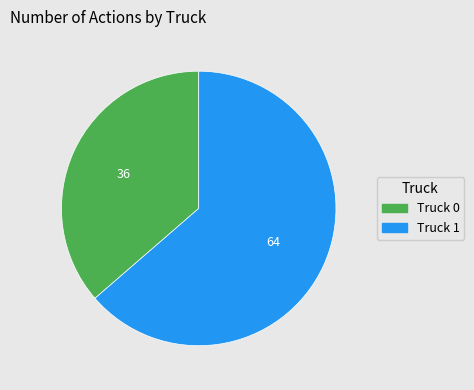

Is there any slice that represents more than half of the pie?

Yes